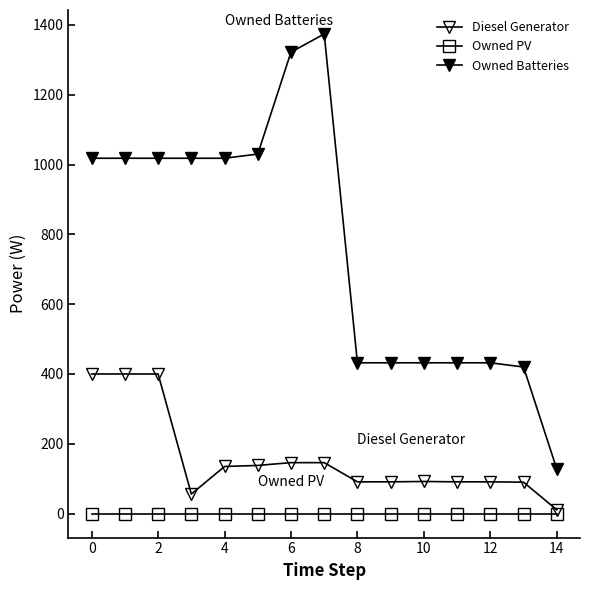

At how many categories does at least one series exceed 64?

15